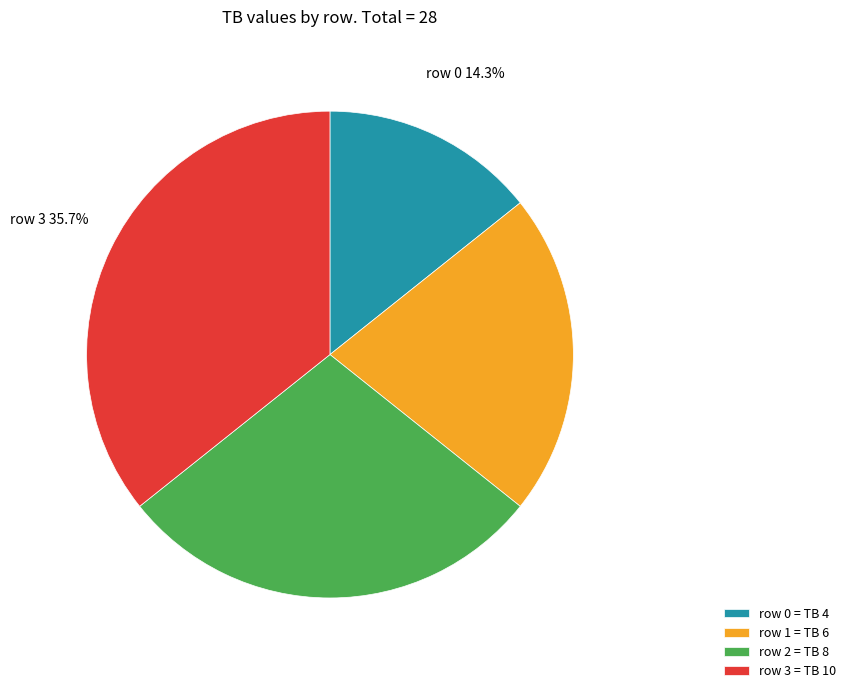

Rank the categories by value from lowest to highest.

row 0 = TB 4, row 1 = TB 6, row 2 = TB 8, row 3 = TB 10